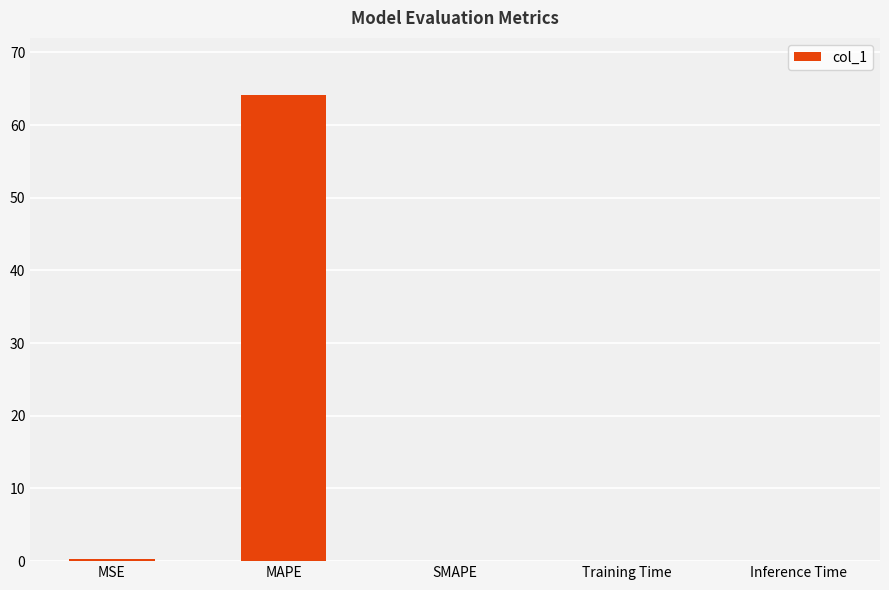

Does the chart contain stacked bars?

No